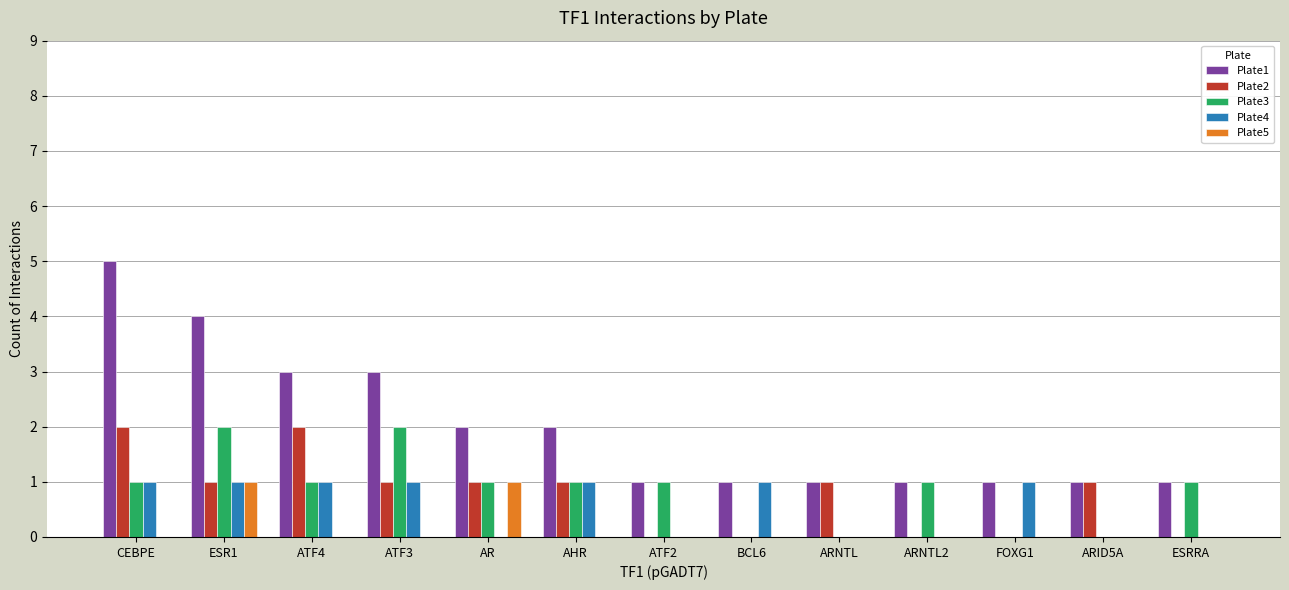

Reading left to right, transcribe all the data shown in this chart.

Plate1: 5	4	3	3	2	2	1	1	1	1	1	1	1
Plate2: 2	1	2	1	1	1	0	0	1	0	0	1	0
Plate3: 1	2	1	2	1	1	1	0	0	1	0	0	1
Plate4: 1	1	1	1	0	1	0	1	0	0	1	0	0
Plate5: 0	1	0	0	1	0	0	0	0	0	0	0	0